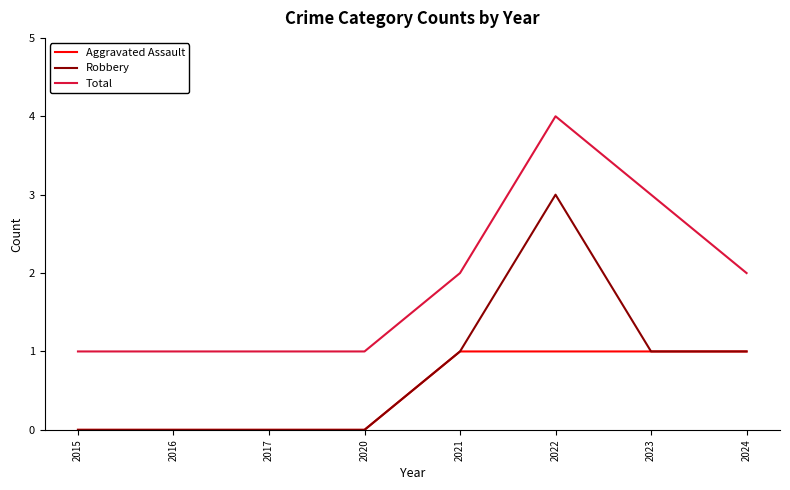

The value of Total at 2017 is 2. True or false?

False